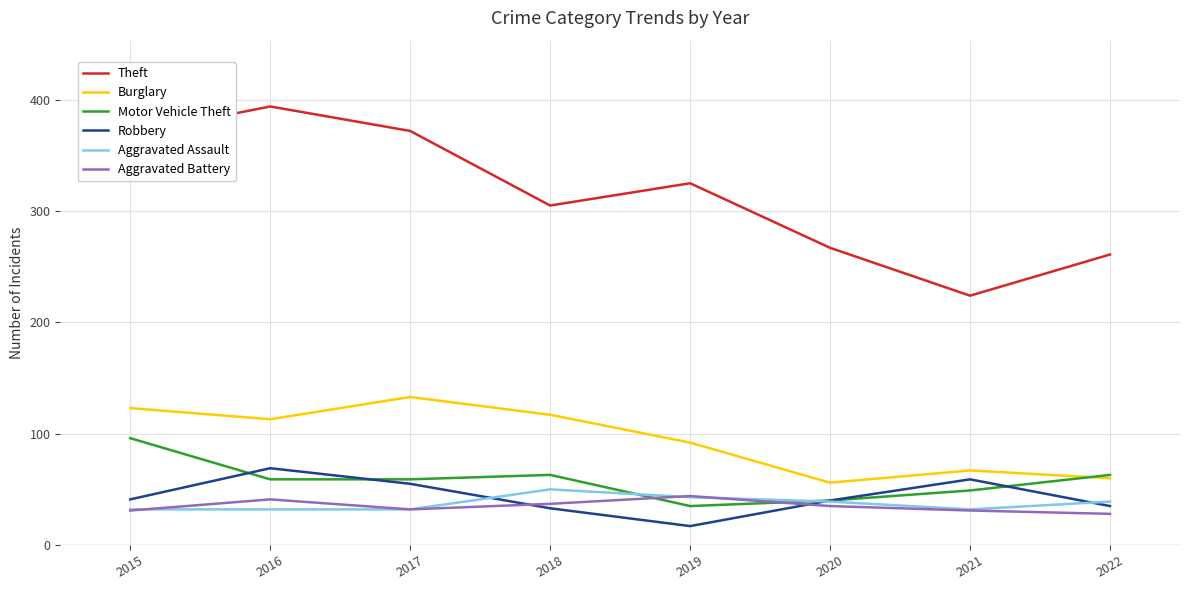

Which category has the lowest value across all series?

2019